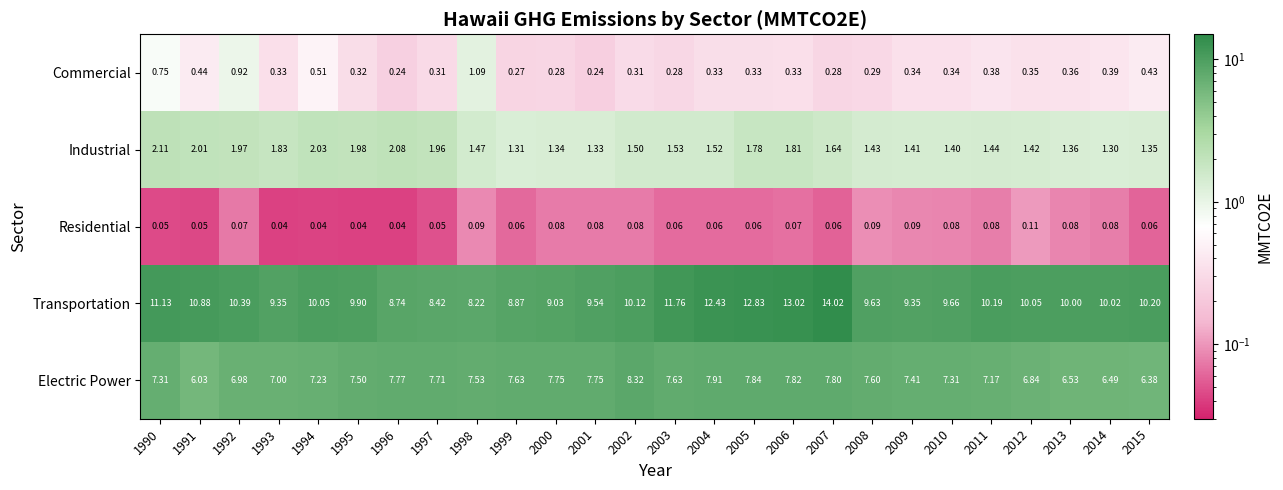

Between 2006 and 2008, which series saw the biggest shift?

Transportation